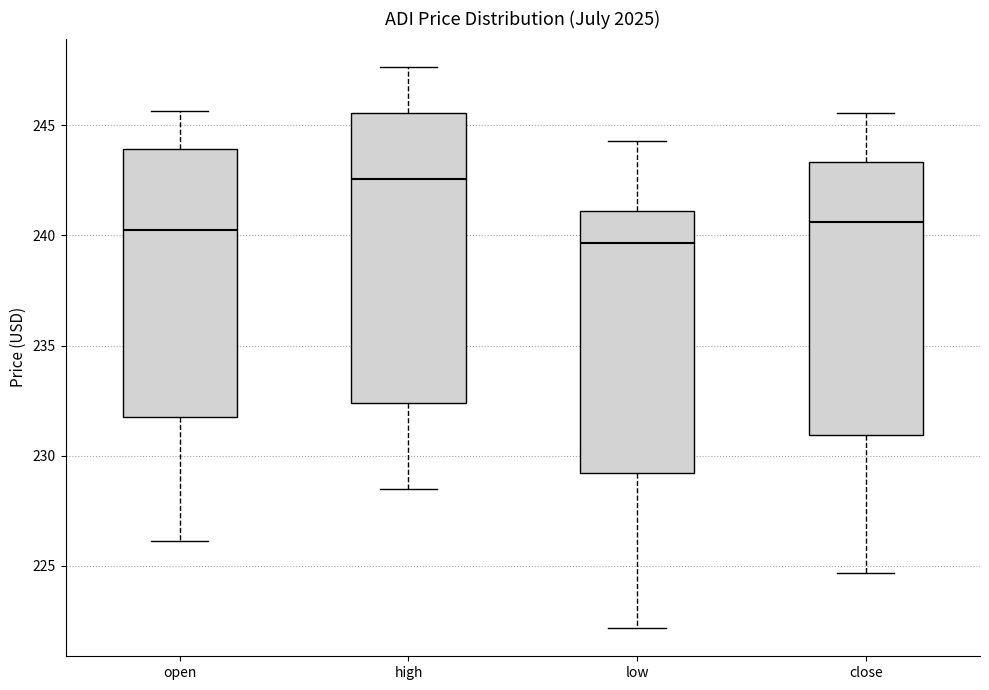

Reading left to right, transcribe this box plot: for each box, give where its median line is, the range the box spans, and where its two whiskers end, as read against the y-axis. The values are not printed on the chart, so give them approximately, as read against the axis.

open: median 240.5, box 232.0 to 244.0, whiskers 226.0 to 245.5
high: median 242.5, box 232.5 to 245.5, whiskers 228.5 to 247.5
low: median 239.5, box 229.0 to 241.0, whiskers 222.0 to 244.5
close: median 240.5, box 231.0 to 243.5, whiskers 224.5 to 245.5